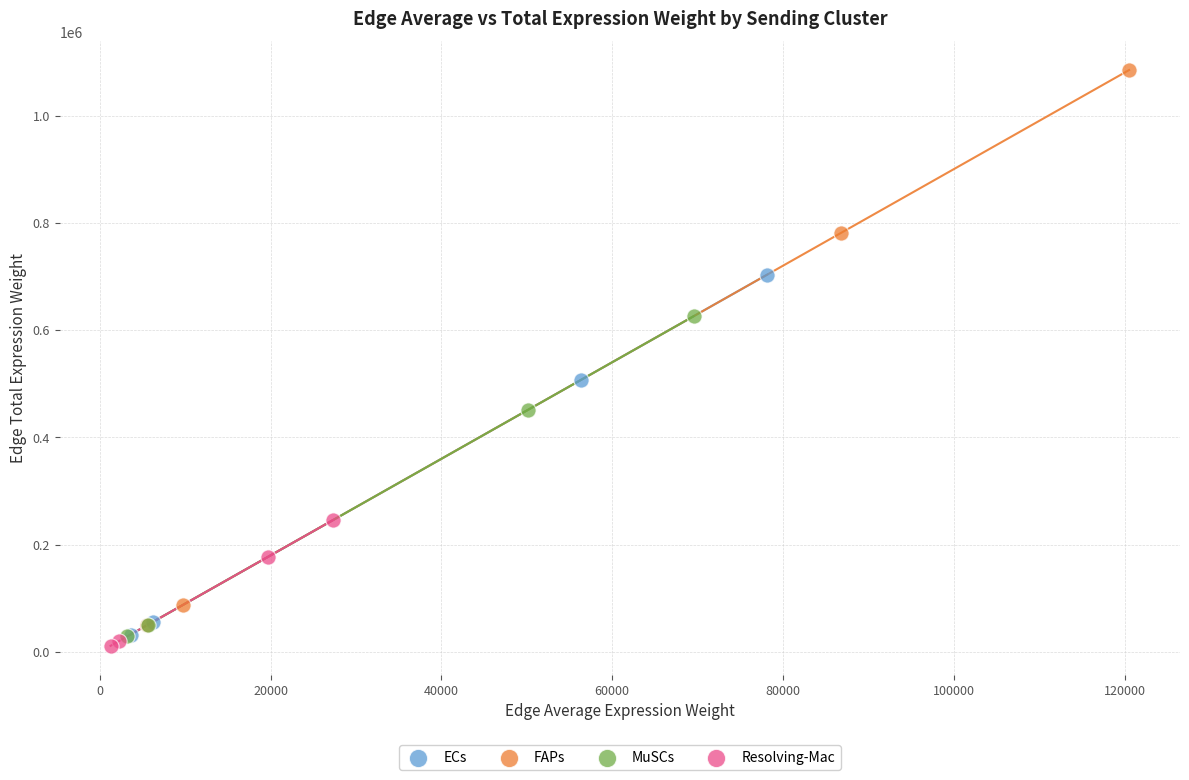

Which series has the widest spread of Y values?

FAPs